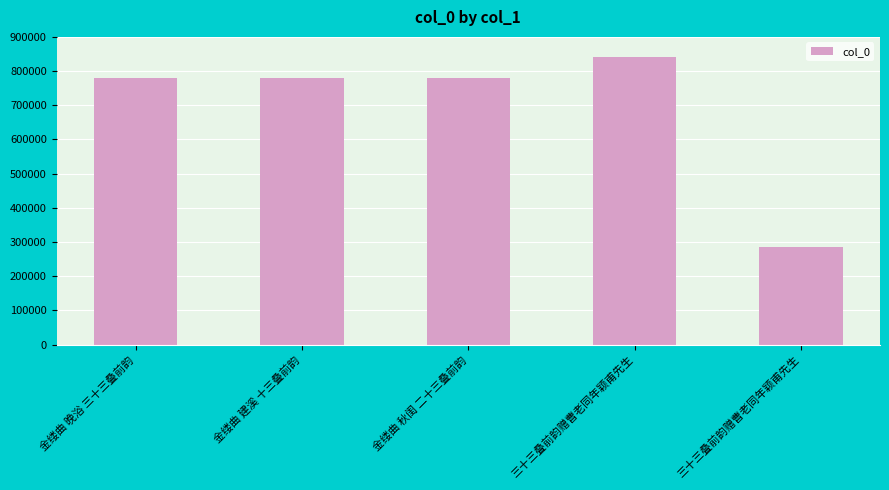

What is the sum of all values?

3465491